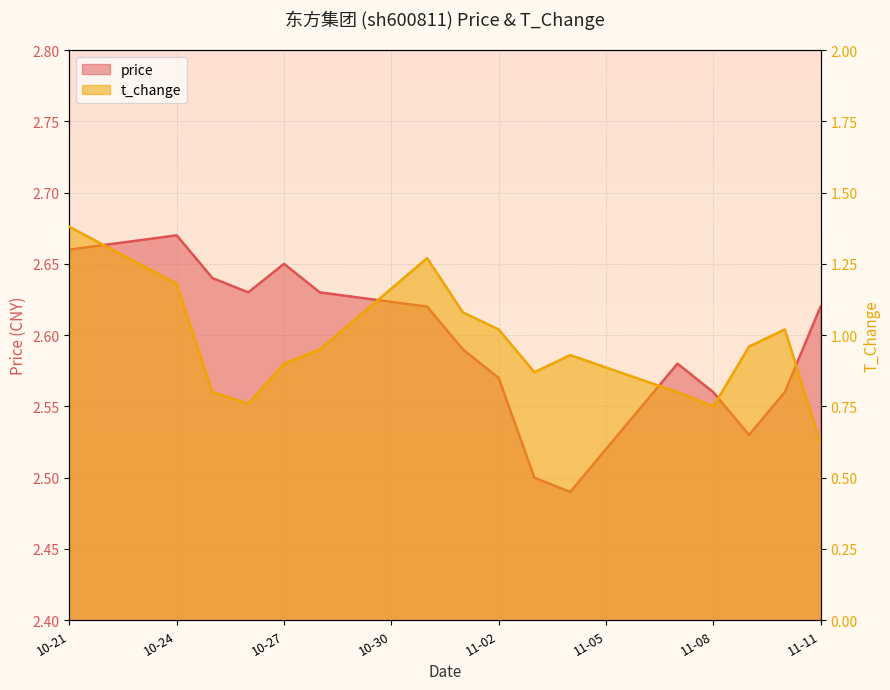

Which series has the largest total across all categories?

price